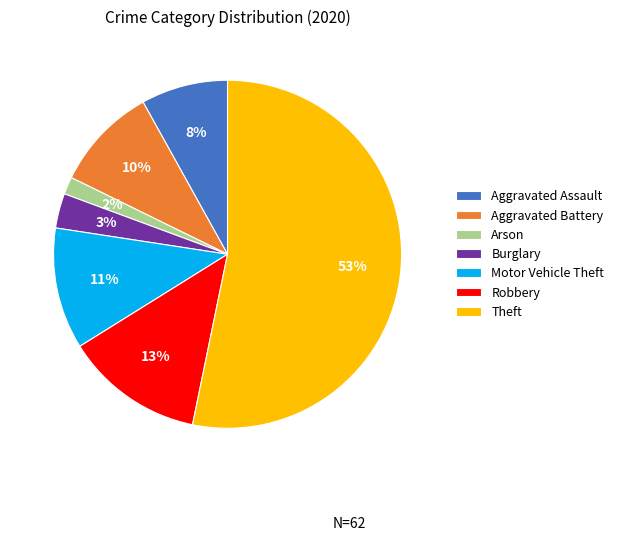

Is Theft the majority of the pie?

Yes